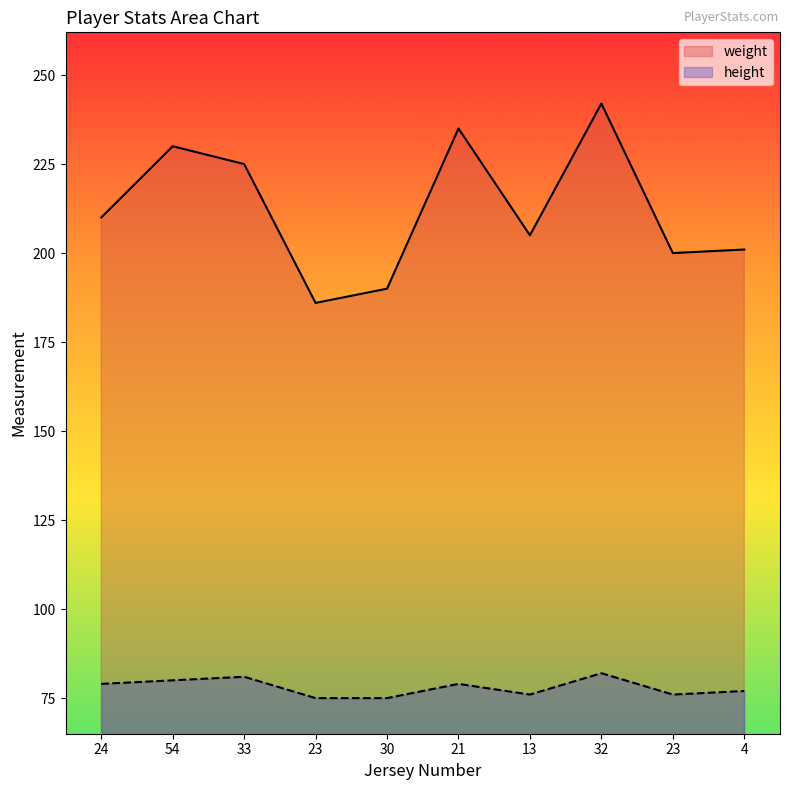

Which series has the widest spread of values?

weight